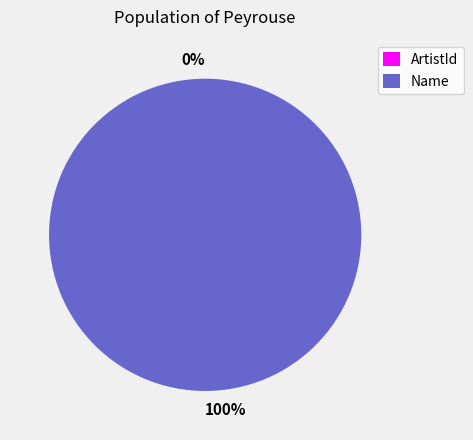

Is it true that Name is 100% of the pie?

True